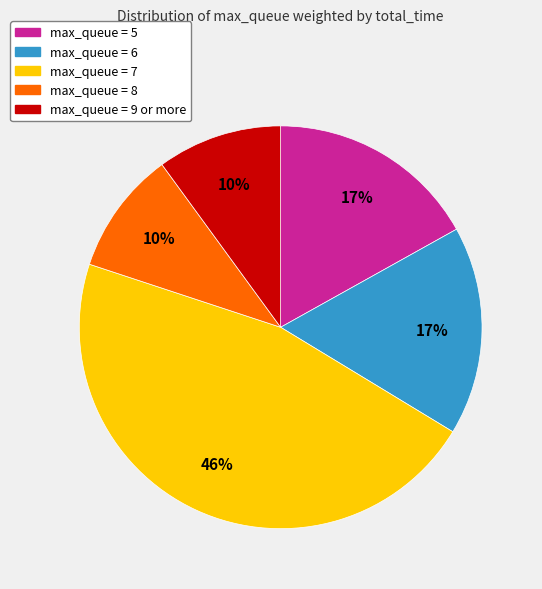

Is there a majority slice in this chart?

No